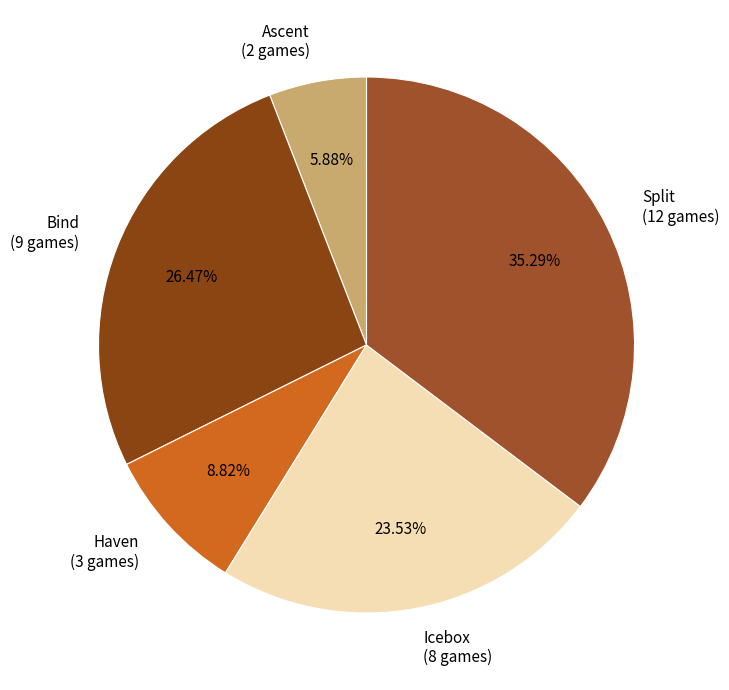

How many segments does this pie chart have?

5